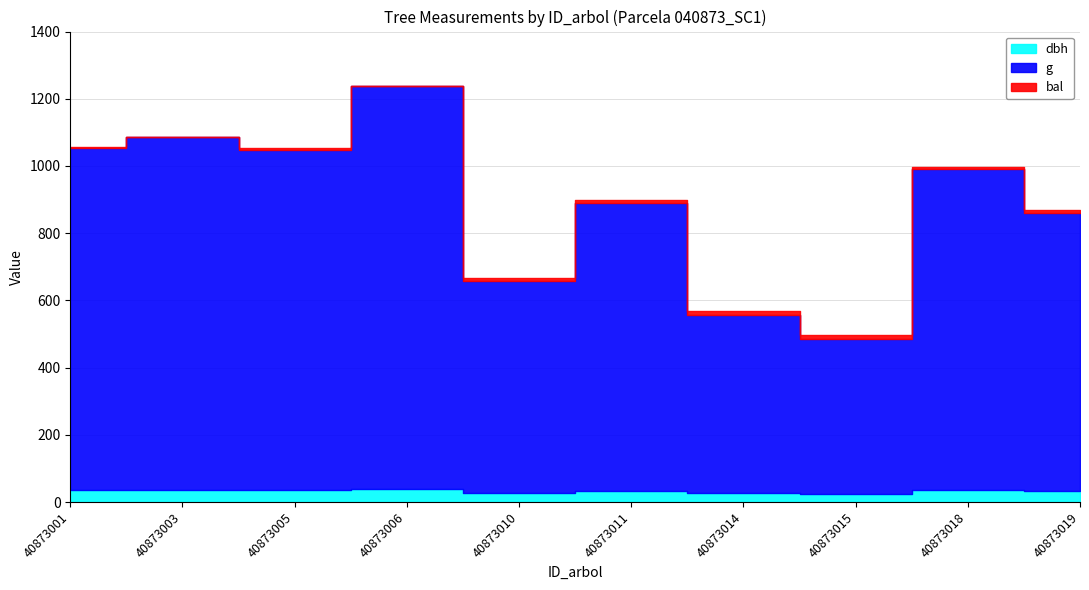

Where is the first local maximum for g?

40873003